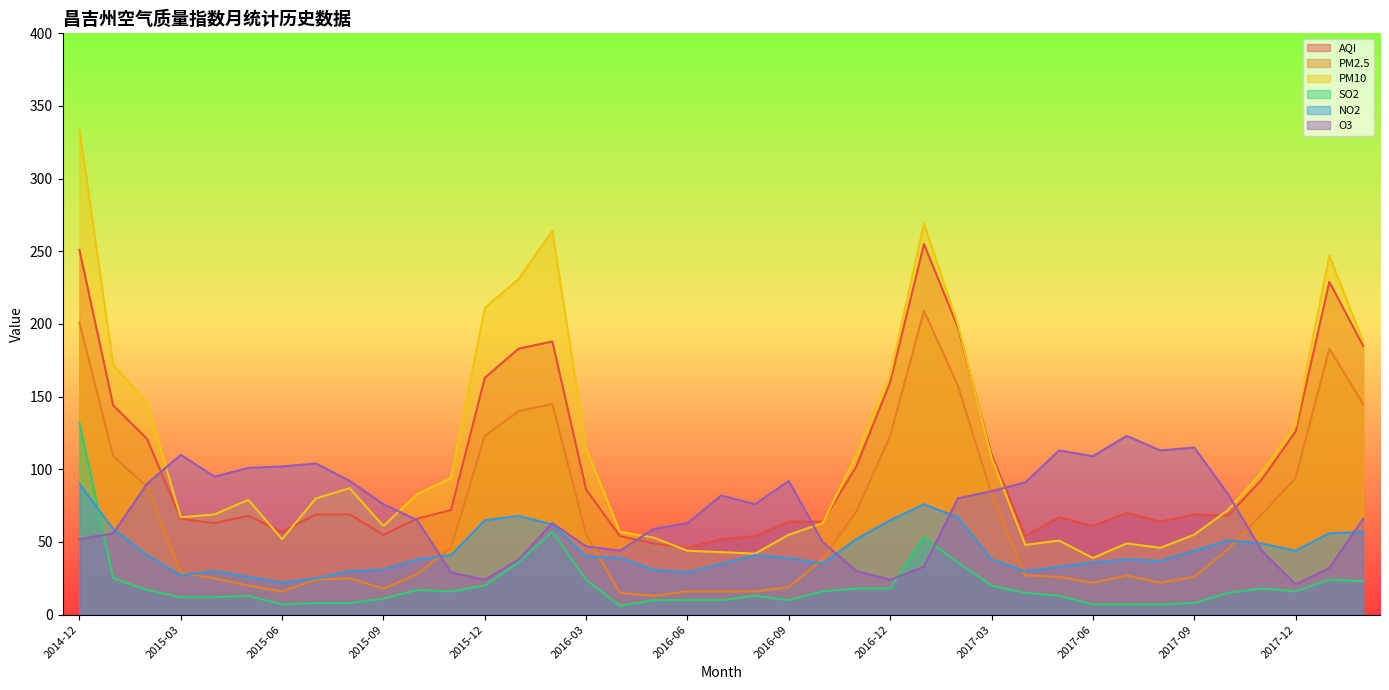

Which has a higher value, 2017-06 or 2015-10?

2015-10